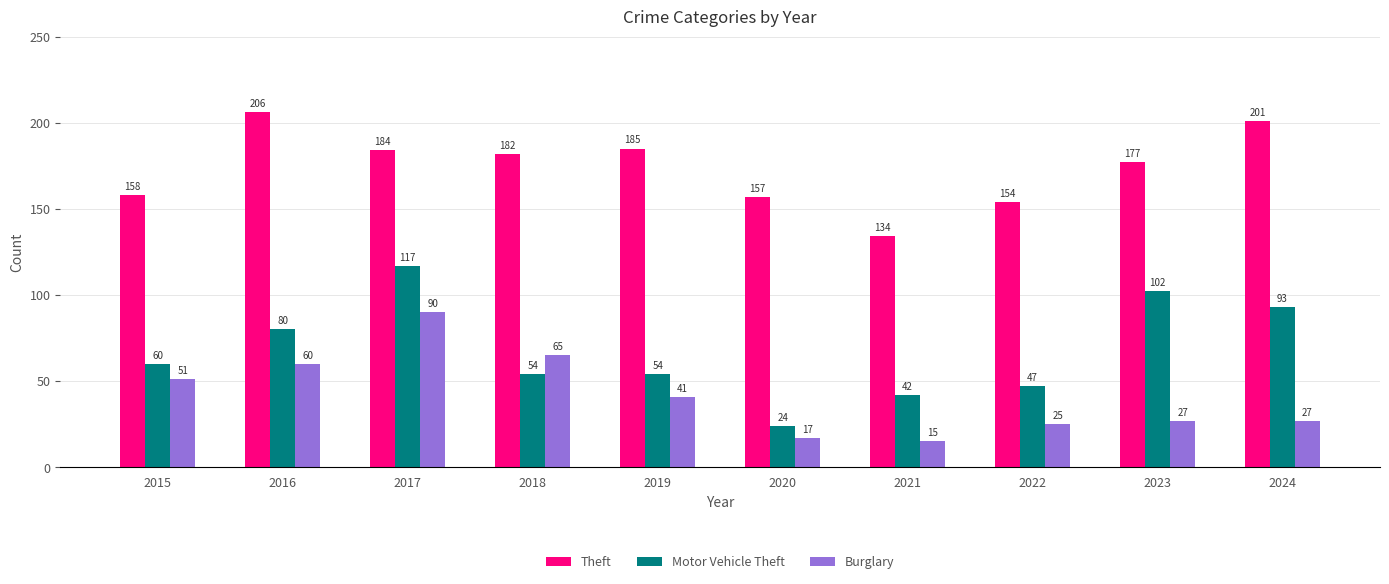

Does the chart contain stacked bars?

No